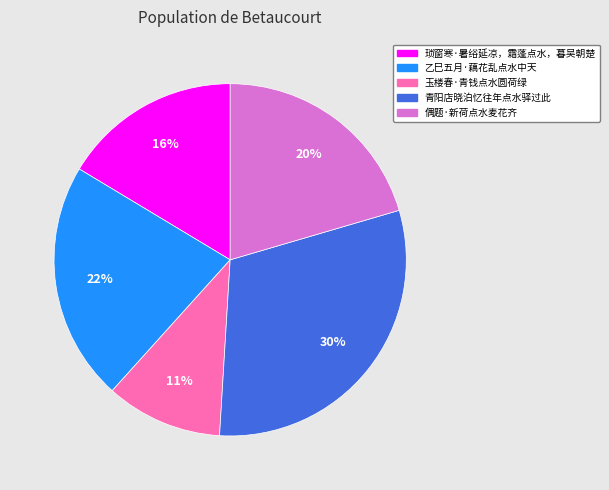

Do 乙巳五月·藕花乱点水中天 and 琐窗寒·暑绤延凉，霜蓬点水，暮吴朝楚 together represent more than half of the pie?

No